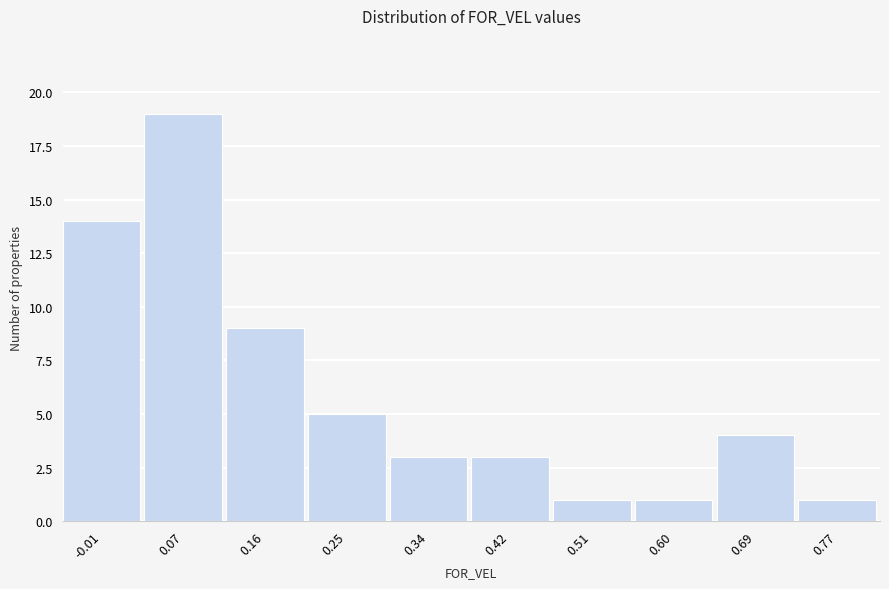

Reading left to right, transcribe this chart: for each bar, give the range it covers on the x-axis and its height. Neither the bar edges nor the heights are printed on the chart, so give them approximately, as read against the axes.

-0.06 to 0.03: 14
0.03 to 0.12: 19
0.12 to 0.21: 9
0.21 to 0.29: 5
0.29 to 0.38: 3
0.38 to 0.47: 3
0.47 to 0.55: 1
0.55 to 0.64: 1
0.64 to 0.73: 4
0.73 to 0.82: 1